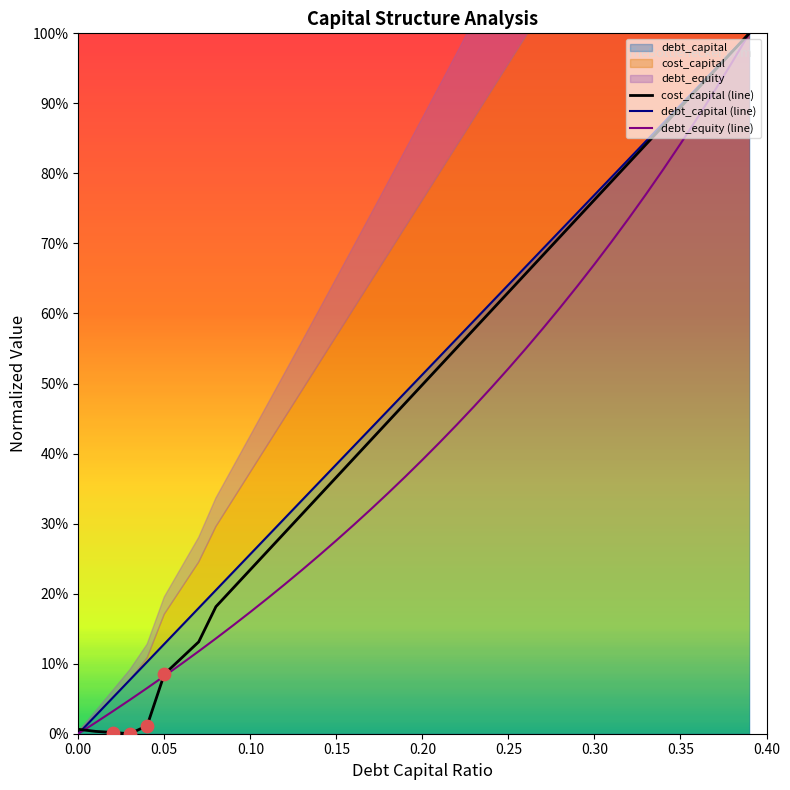

Which series contains the lowest Y value?

cost_capital (line)